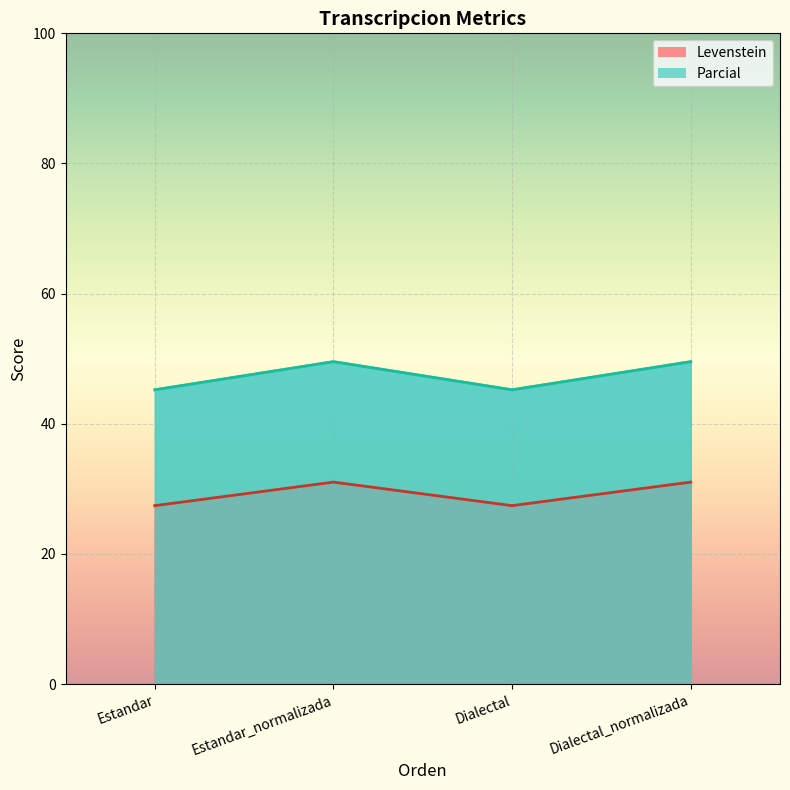

The Parcial series shows 67.7 at Estandar_normalizada. True or false?

False